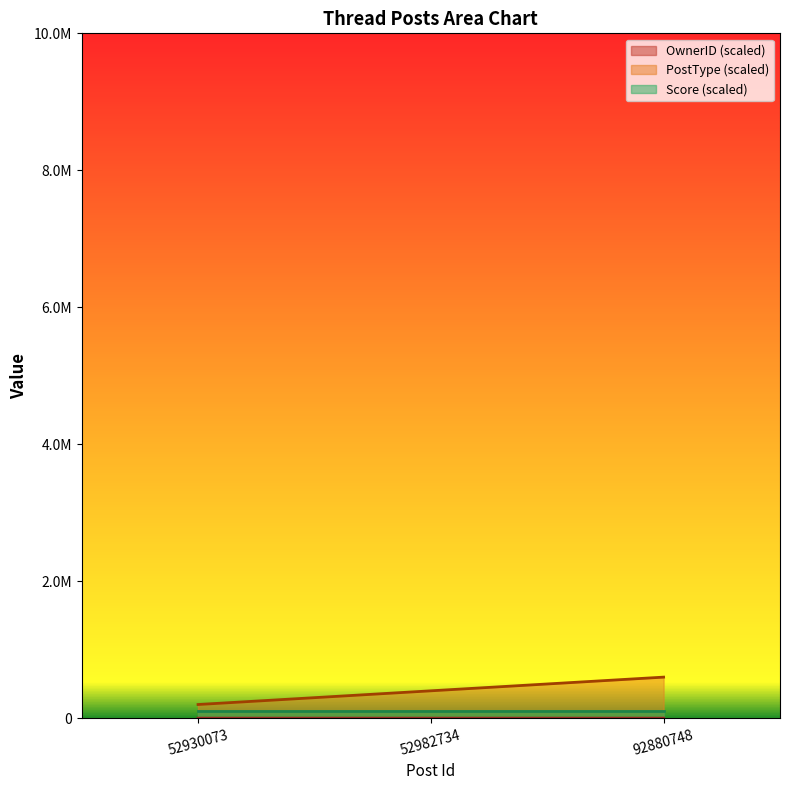

Which series has the largest total across all categories?

PostType (scaled)